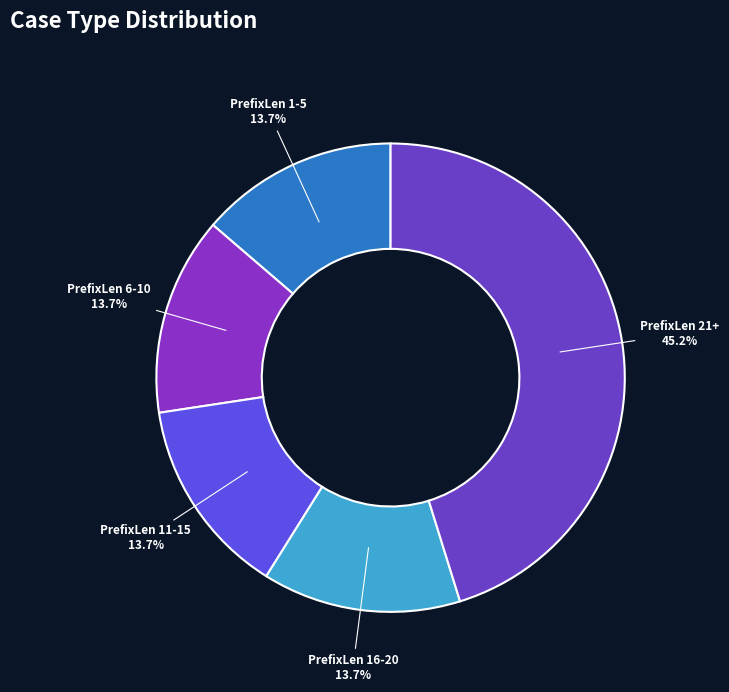

Combined, what portion of the pie is PrefixLen 16-20 and PrefixLen 6-10?

27.4%